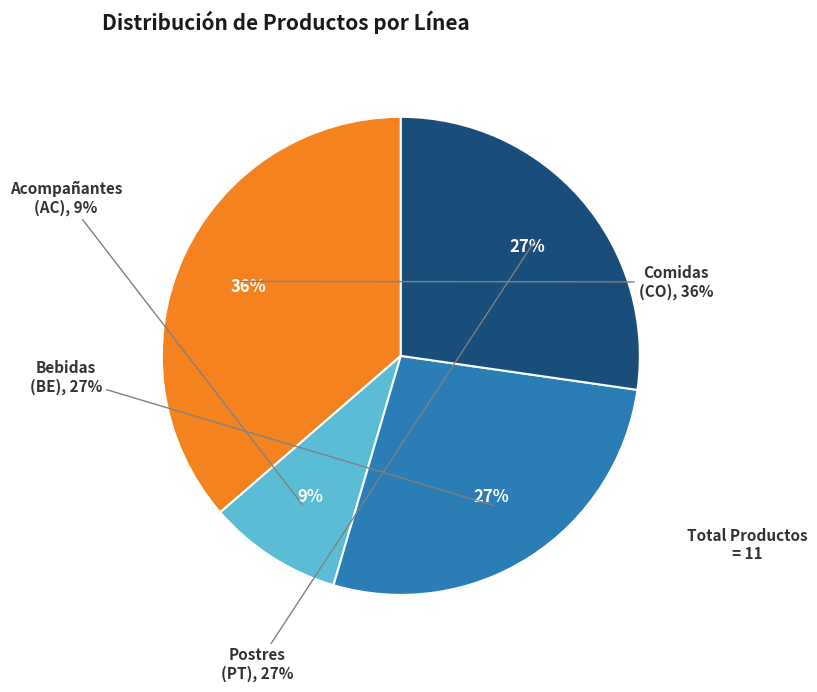

Is it true that CO is 29% of the pie?

False